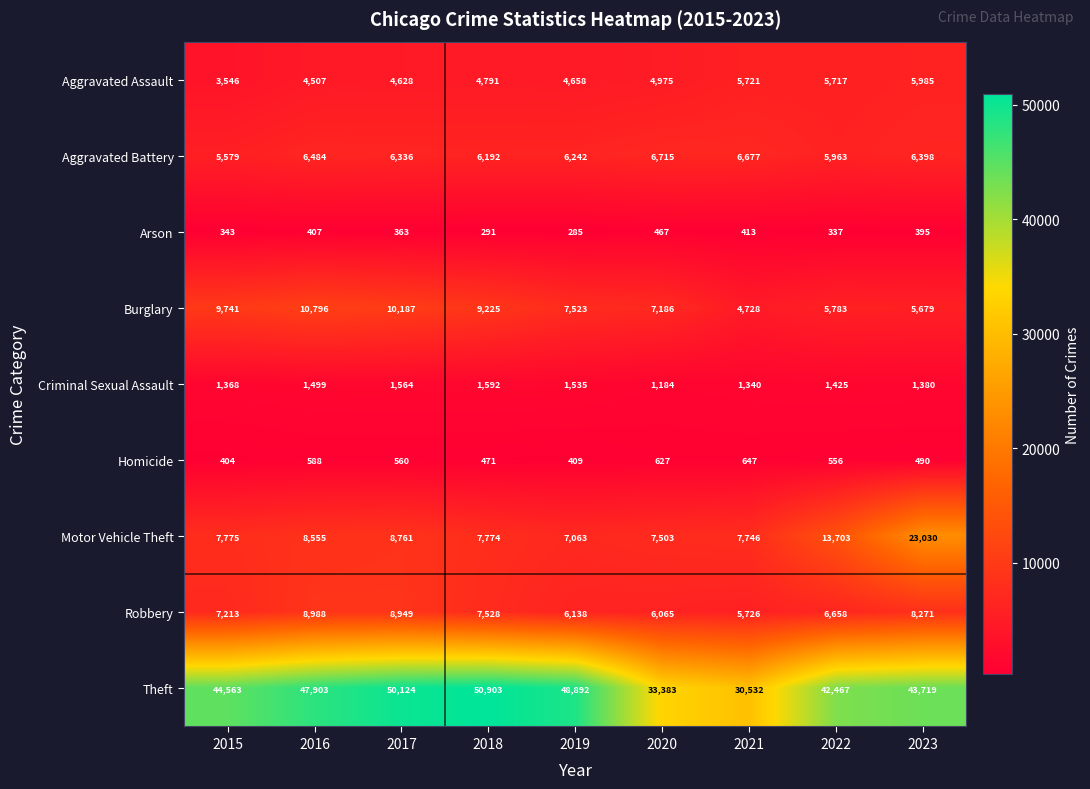

Is the value of Motor Vehicle Theft at 2019 greater than the value of Robbery at 2022?

Yes